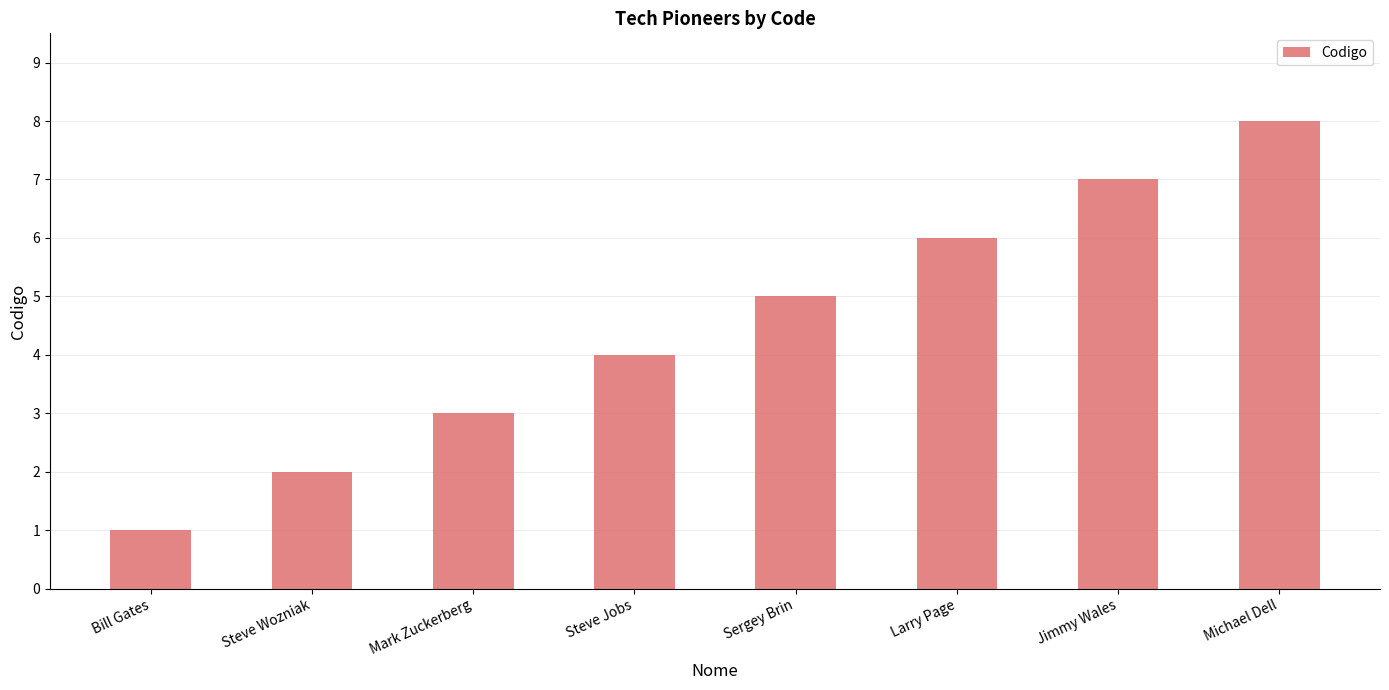

What is the difference between the second highest and minimum values?

6